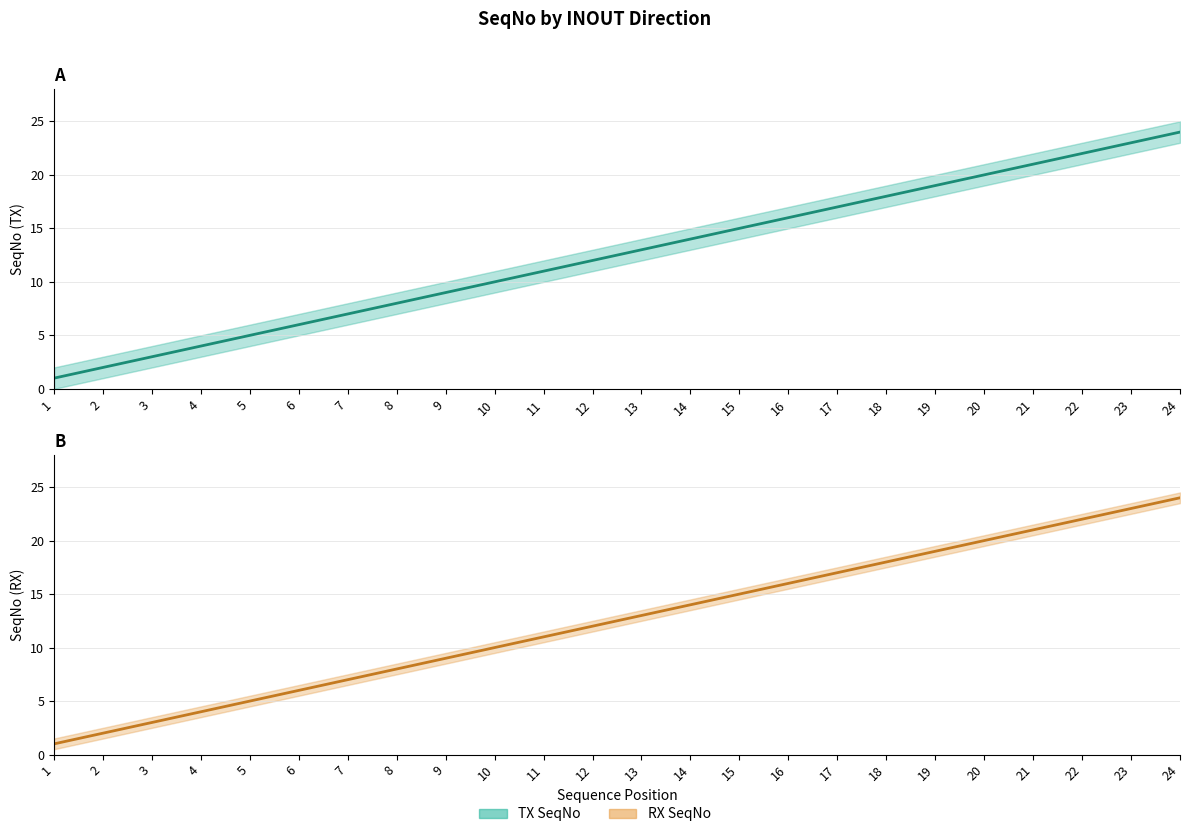

The value of TX SeqNo at 4 is 4. True or false?

True